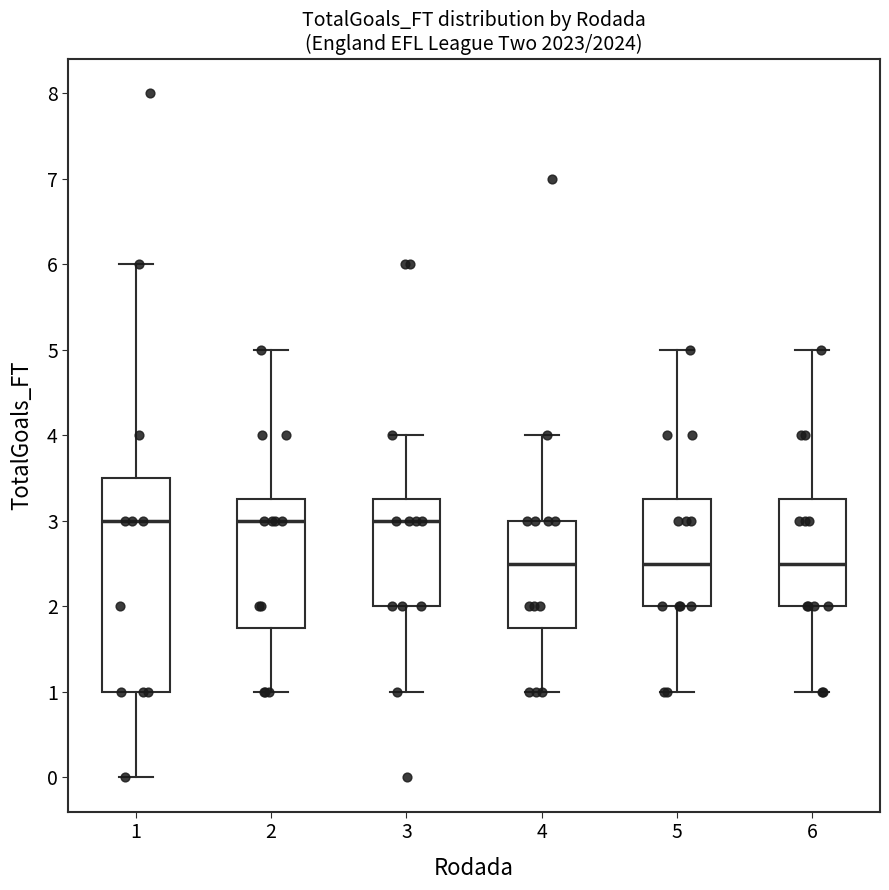

Reading left to right, transcribe this box plot: for each box, give where its median line is, the range the box spans, and where its two whiskers end, as read against the y-axis. The values are not printed on the chart, so give them approximately, as read against the axis.

1: median 3.0, box 1.0 to 3.5, whiskers 0.0 to 6.0
2: median 3.0, box 1.8 to 3.3, whiskers 1.0 to 5.0
3: median 3.0, box 2.0 to 3.3, whiskers 1.0 to 4.0
4: median 2.5, box 1.8 to 3.0, whiskers 1.0 to 4.0
5: median 2.5, box 2.0 to 3.3, whiskers 1.0 to 5.0
6: median 2.5, box 2.0 to 3.3, whiskers 1.0 to 5.0